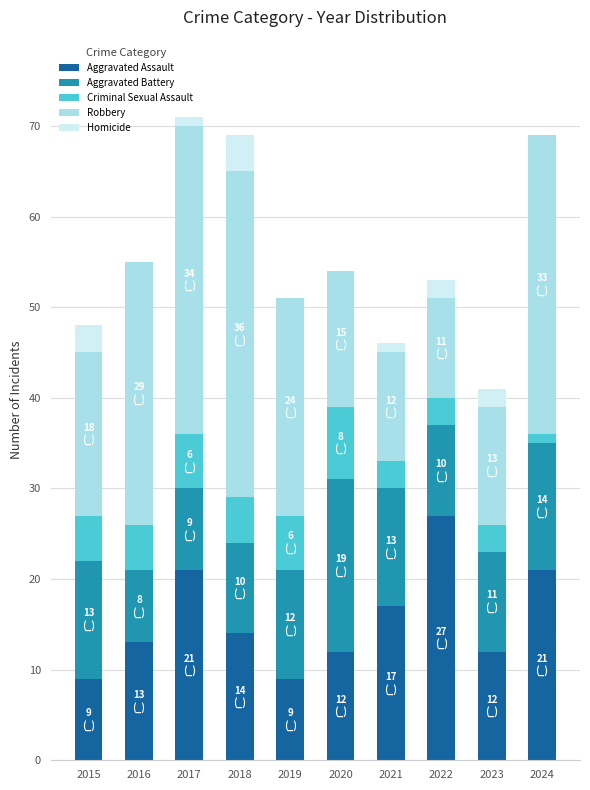

What is the total value across all series at 2022?

53